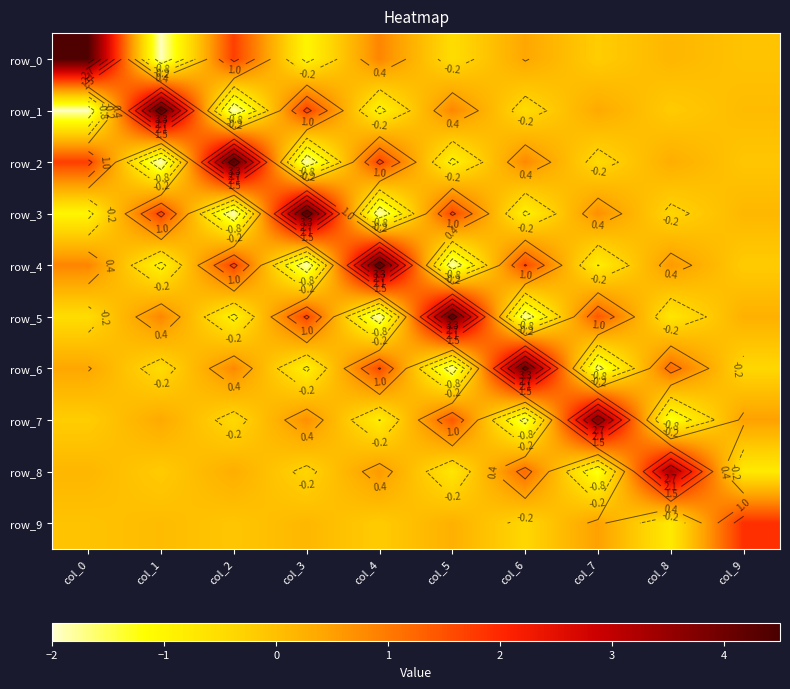

What is the smallest value displayed?

-1.9